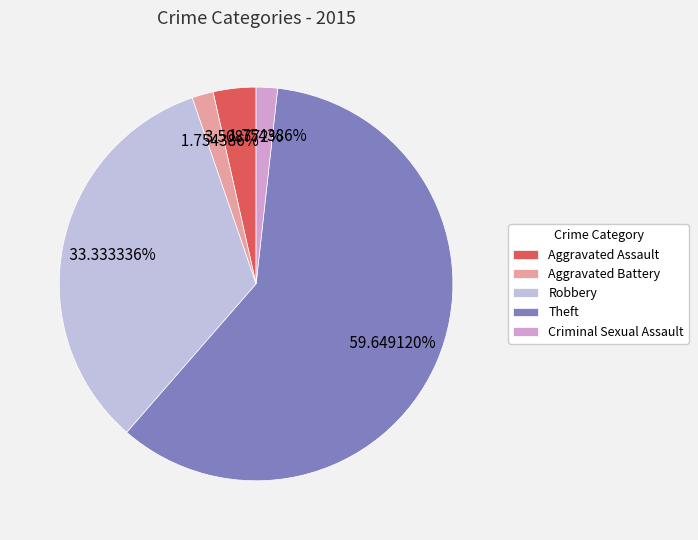

Rank the categories by value from lowest to highest.

Aggravated Battery, Criminal Sexual Assault, Aggravated Assault, Robbery, Theft